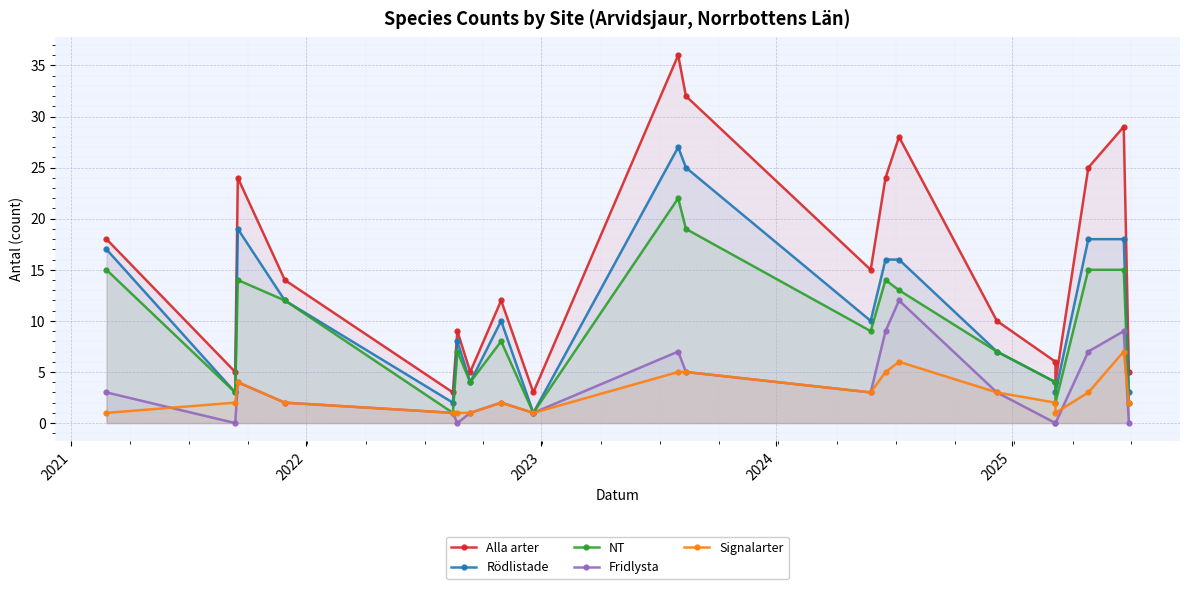

What is the approximate value of Alla arter at 2021?

5